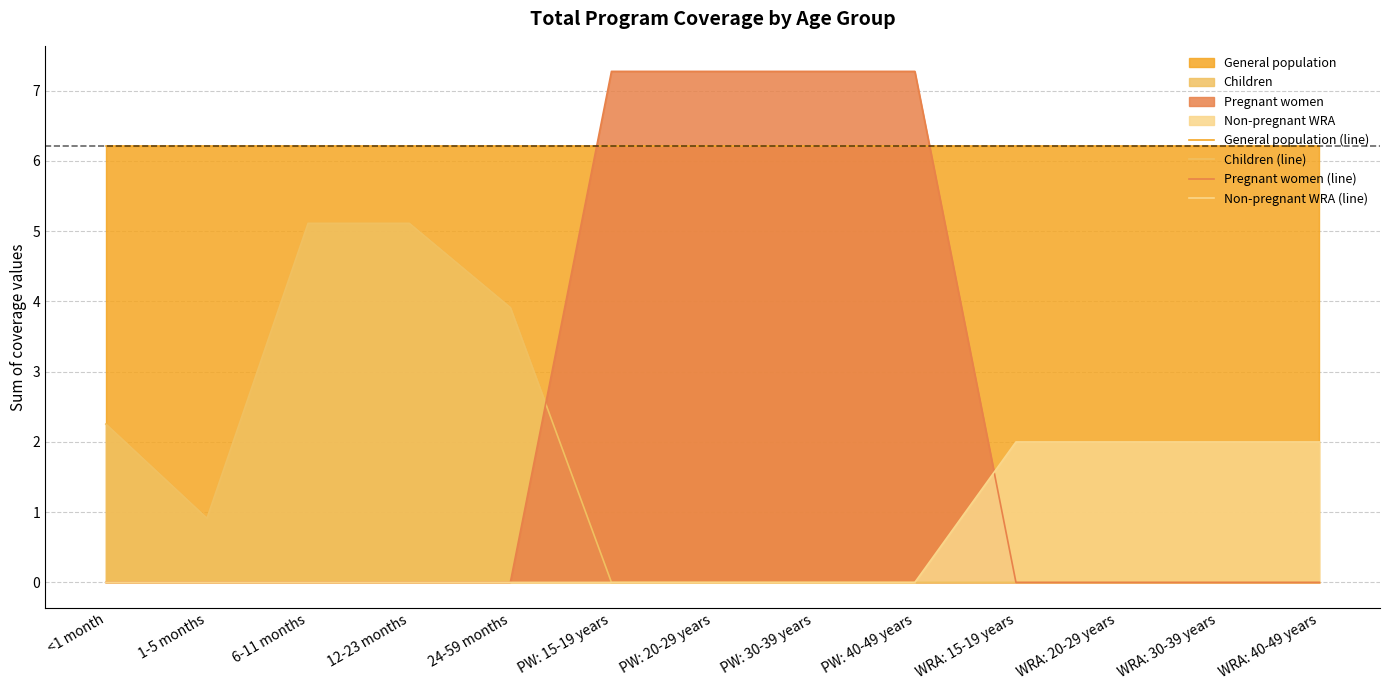

True or false: Pregnant women (line) has a value of 12.4 at PW: 20-29 years.

False